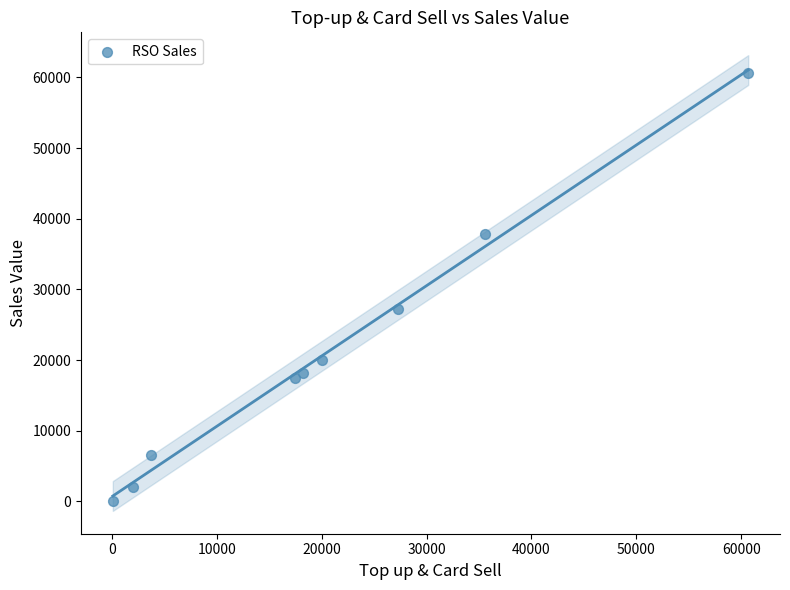

What is the range of Y values (max minus min)?

60560